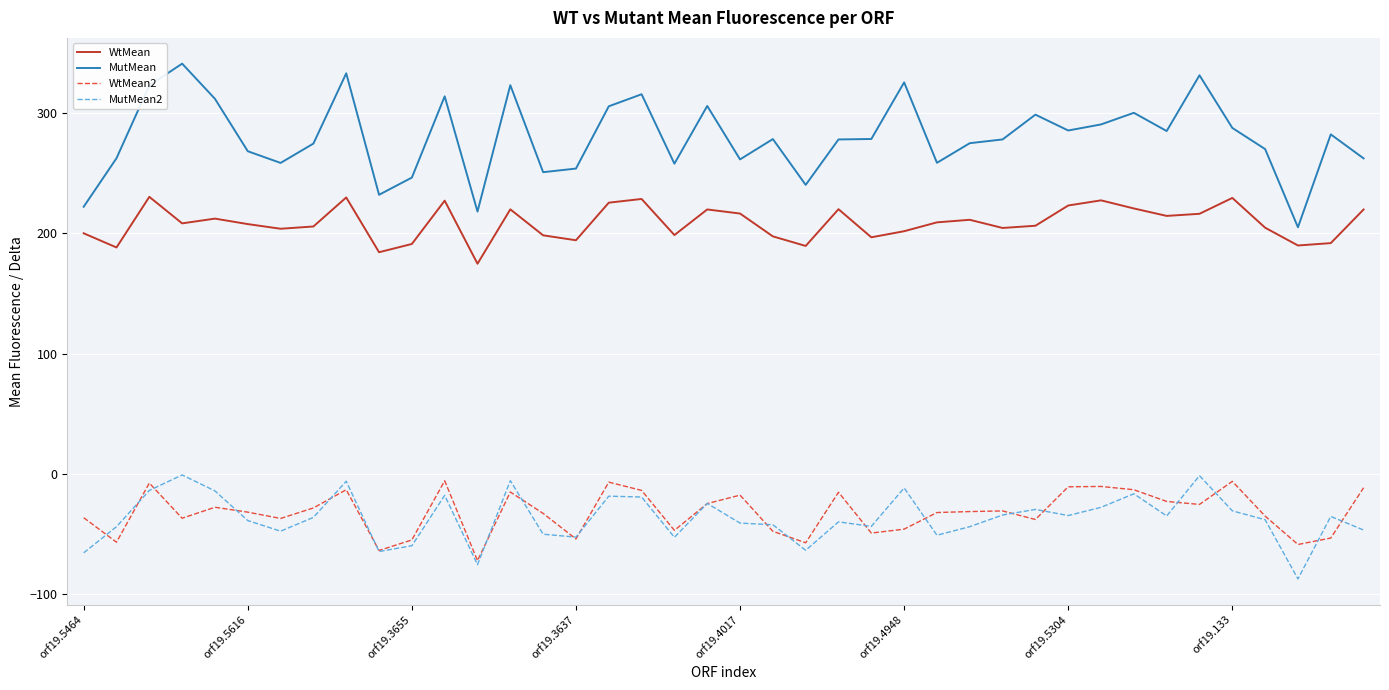

True or false: MutMean and WtMean2 intersect in this chart.

False